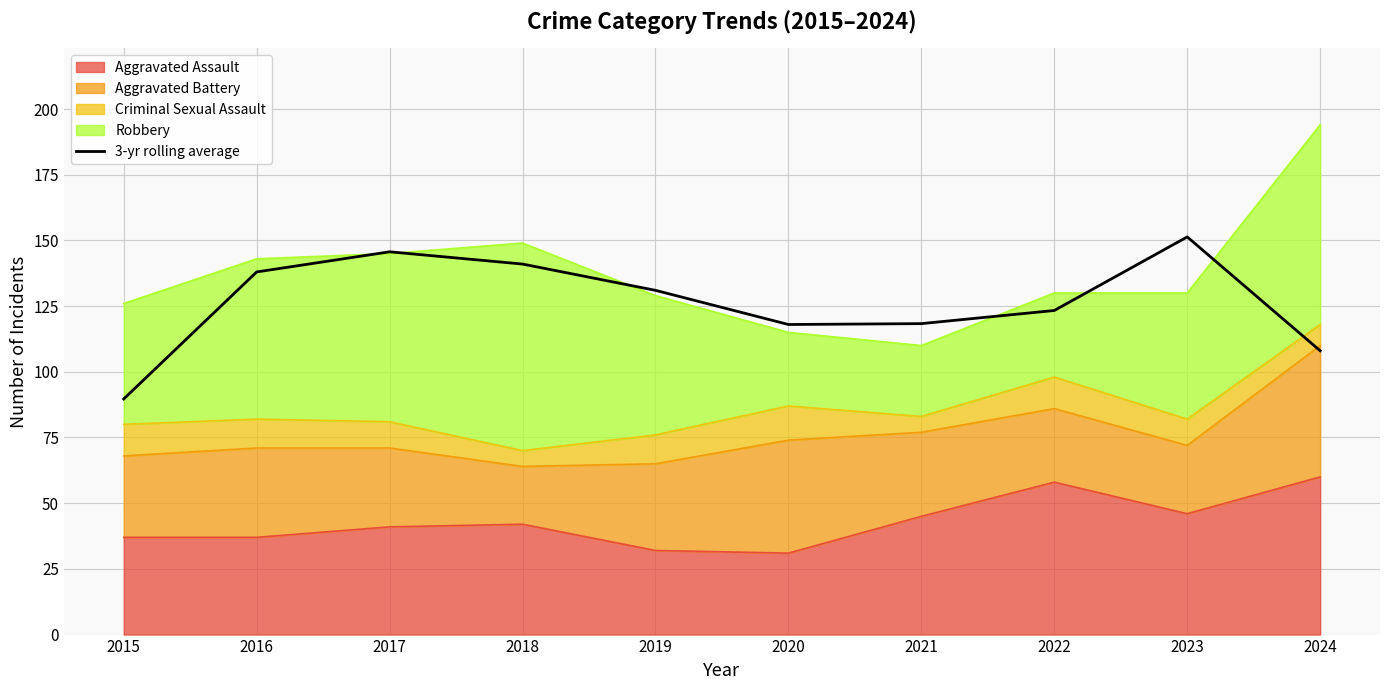

What is the difference between the values at 2021 and 2019?

12.7